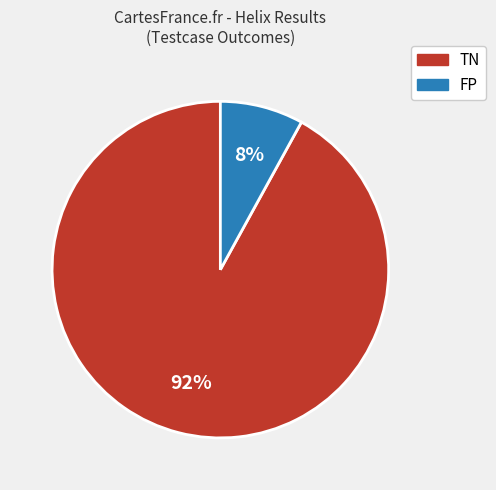

What is the majority slice?

TN